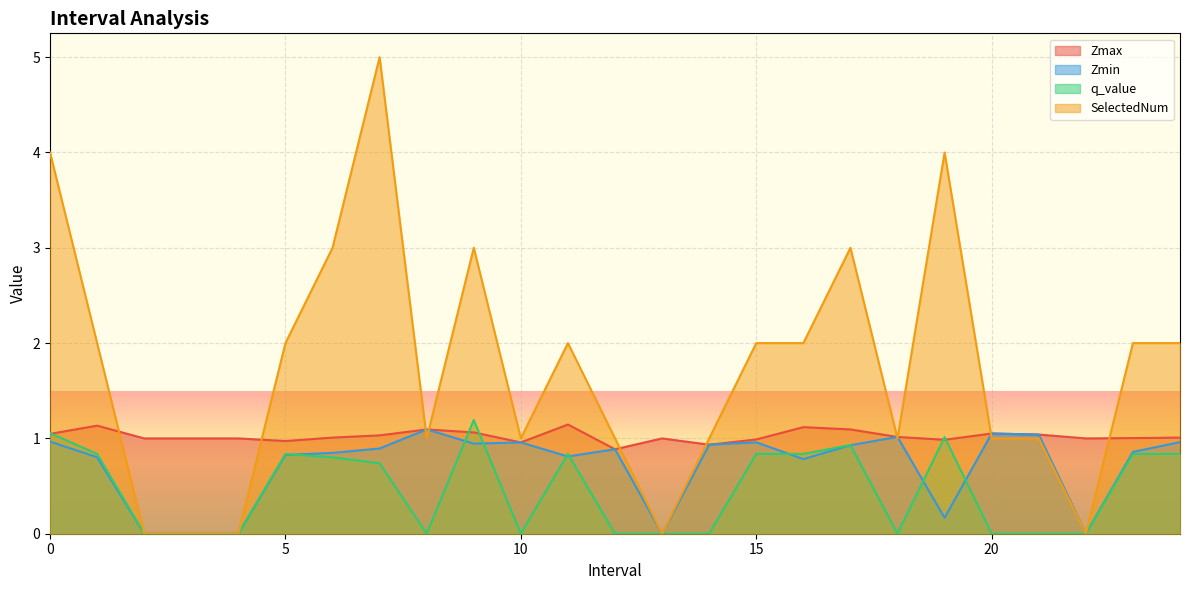

List the labels in order of q_value value, smallest first.

2, 3, 4, 8, 10, 12, 13, 14, 18, 20, 21, 22, 7, 6, 1, 5, 11, 15, 16, 23, 24, 17, 19, 0, 9